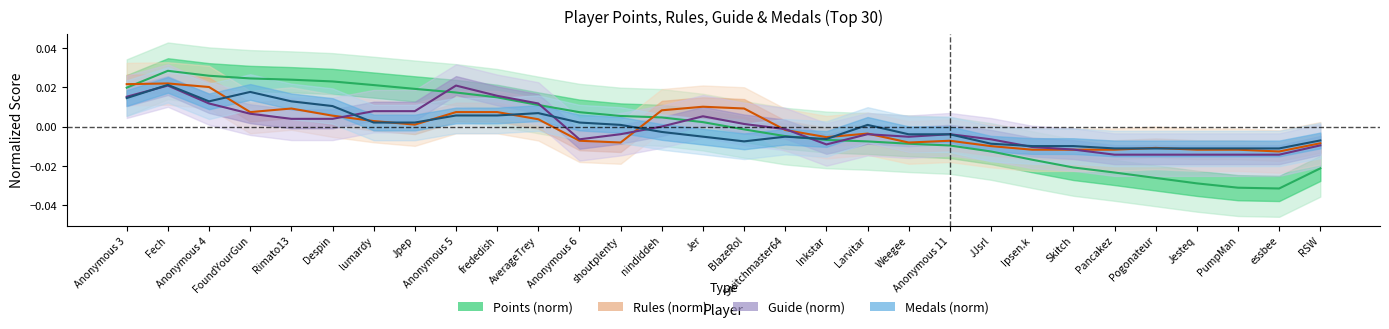

Between BlazeRol and Anonymous 11, which series saw the biggest shift?

Rules (norm)